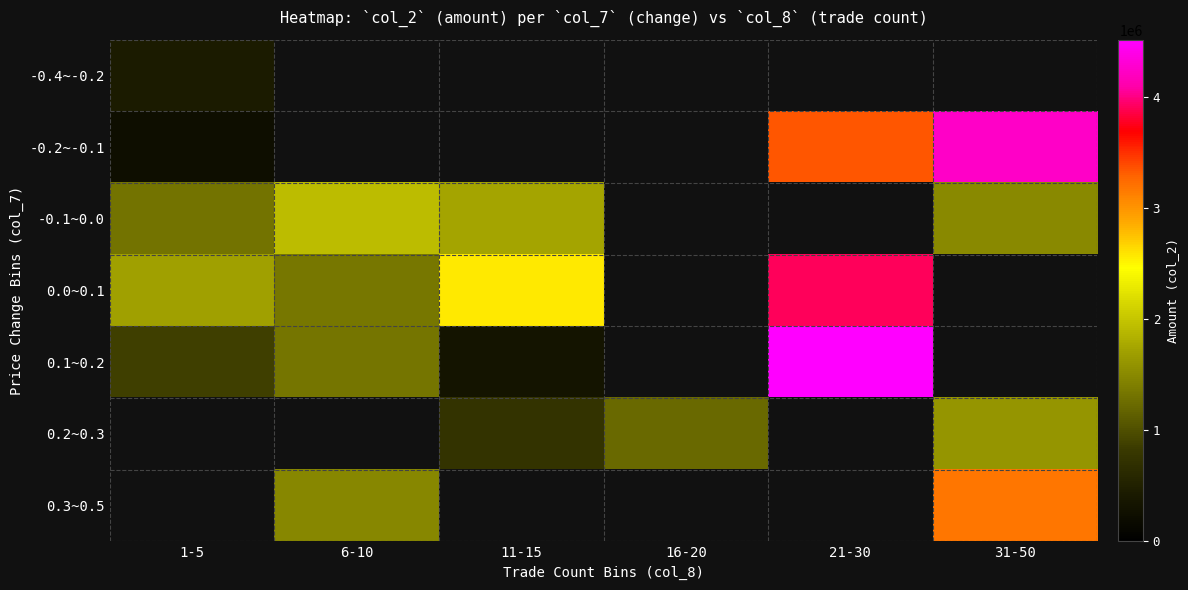

The value of 0.2~0.3 at 31-50 is 2625690.1. True or false?

False